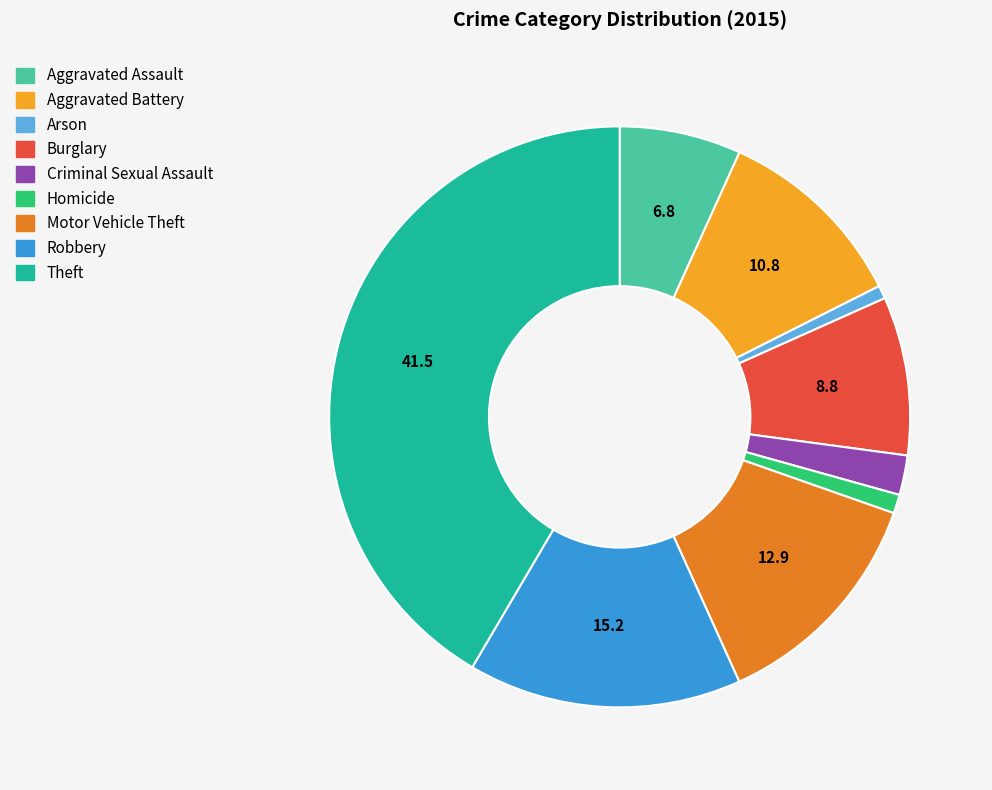

Which category has the biggest portion of the pie?

Theft